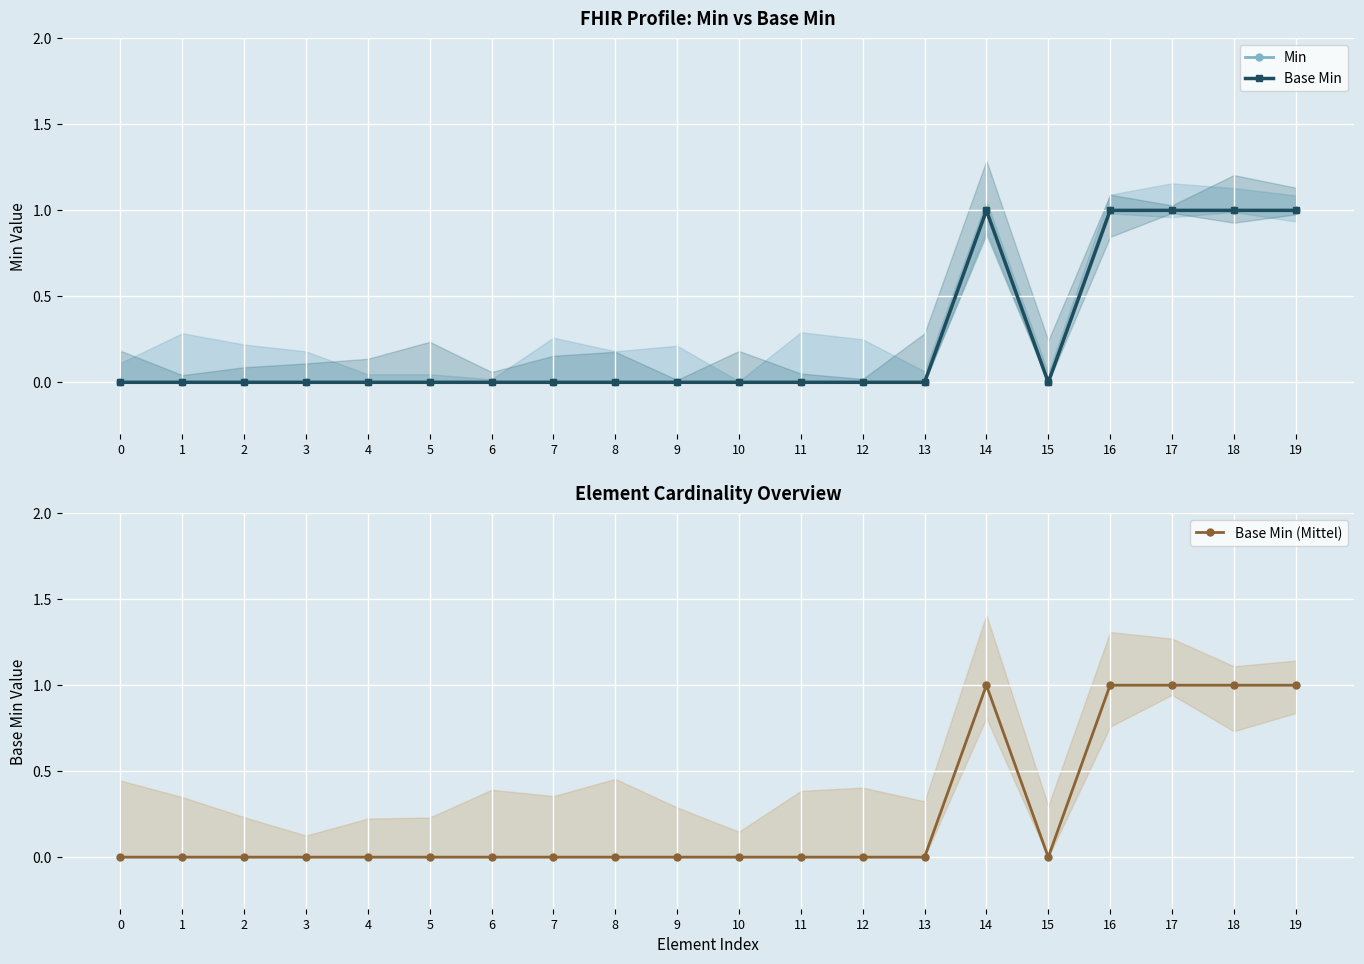

True or false: Base Min (Mittel) has a value of 0 at 1.

True